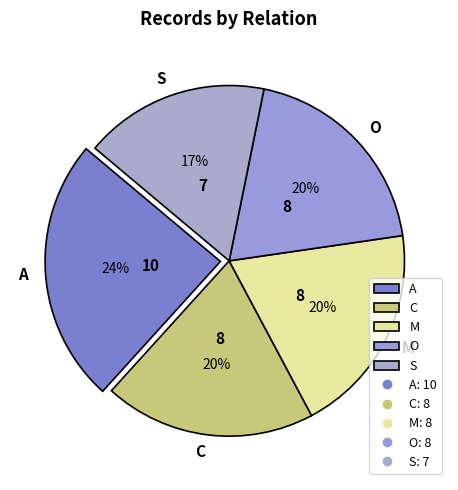

Do A and S together represent more than half of the pie?

No